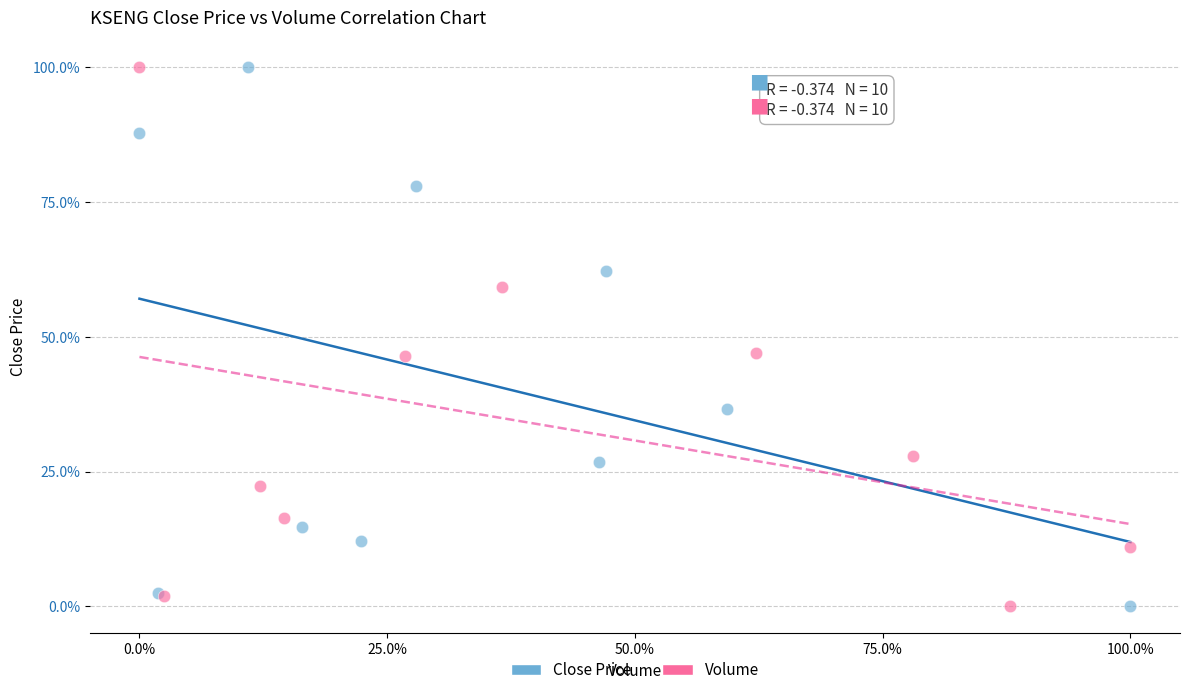

What are all the series names shown in the legend?

Close Price, Volume